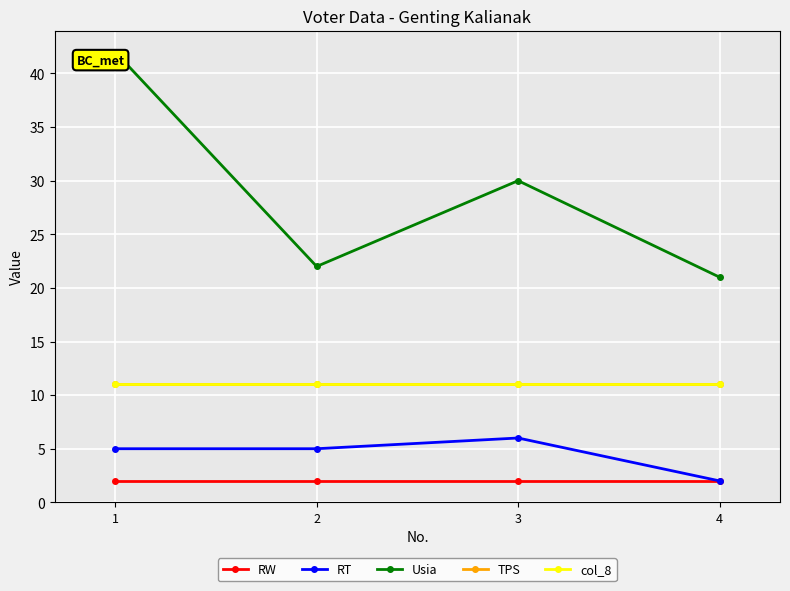

Is this an area chart (filled region under the line)?

No